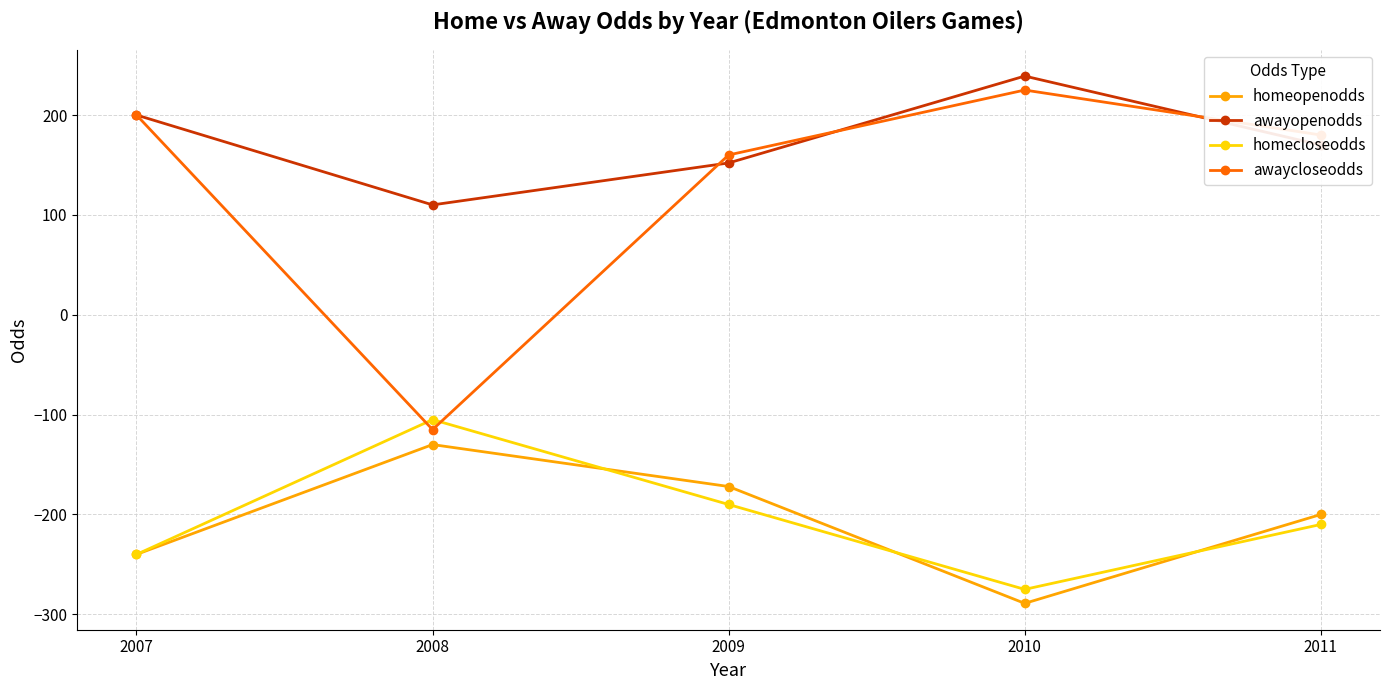

What is the approximate value of awayopenodds at 2010?

239